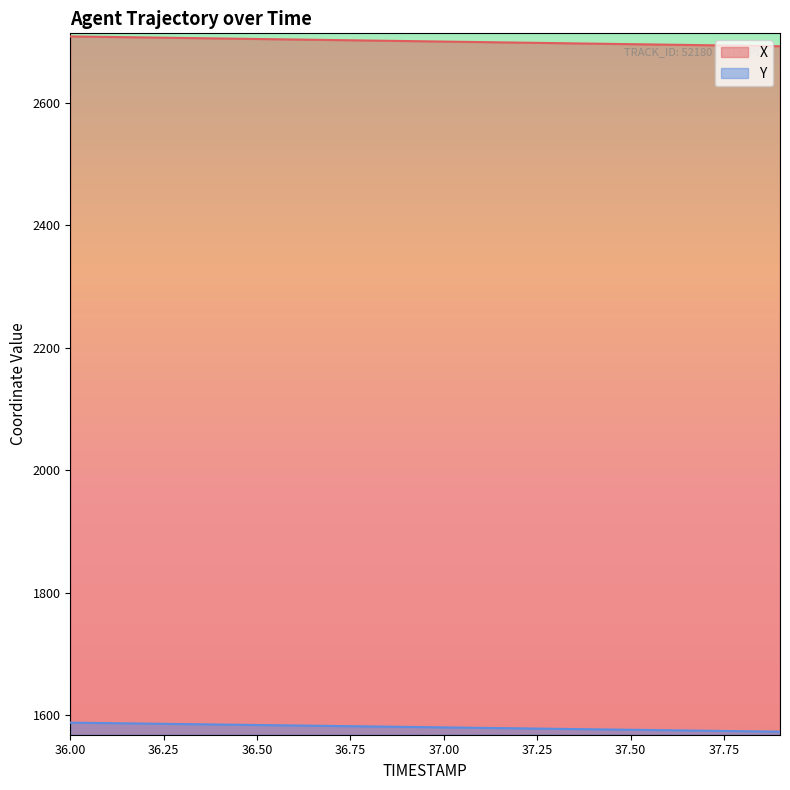

At how many categories does at least one series exceed 2410?

20